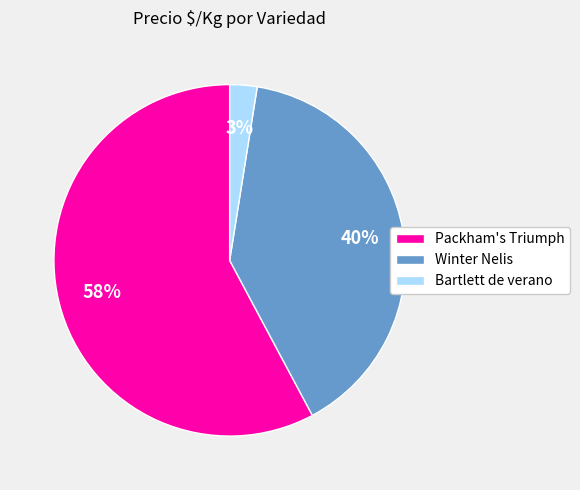

Which has a higher value, Packham's Triumph or Winter Nelis?

Packham's Triumph